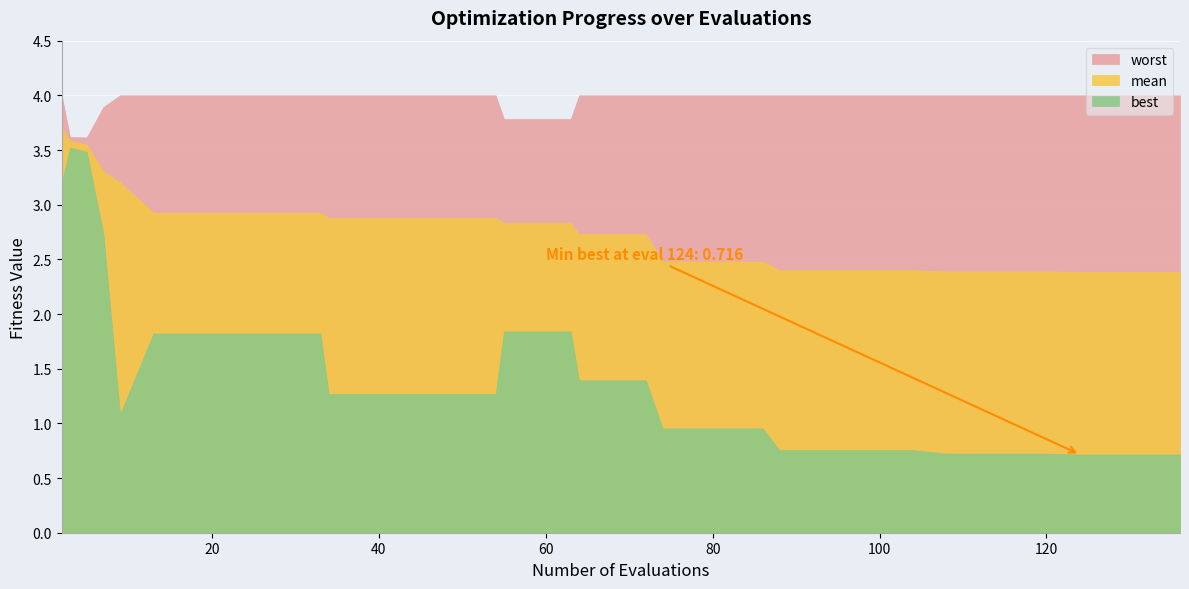

Which series has the largest total across all categories?

worst